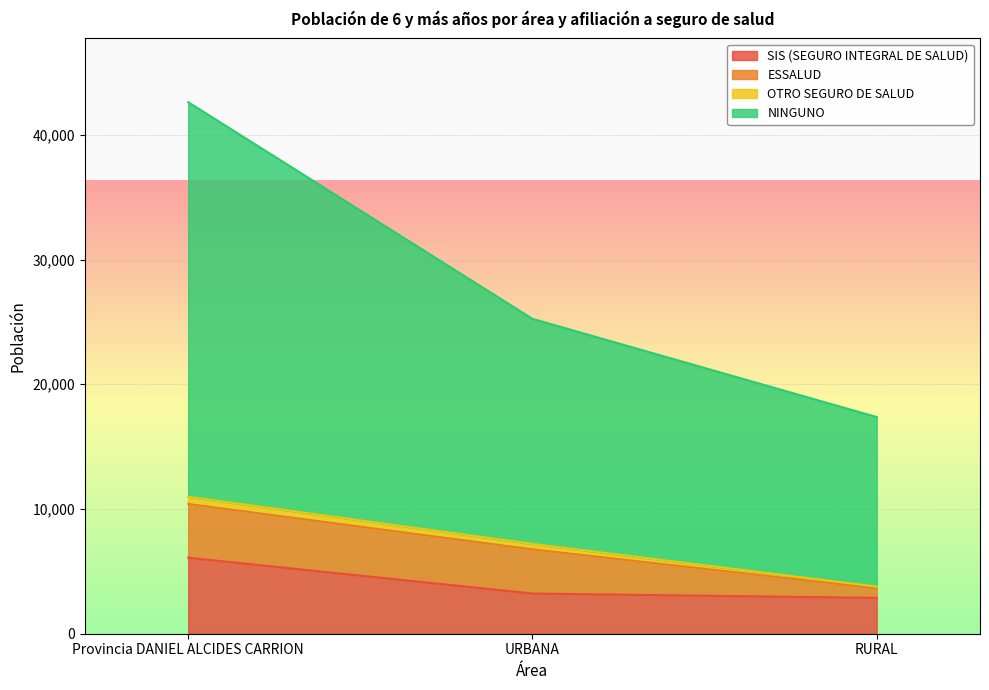

The value of SIS (SEGURO INTEGRAL DE SALUD) at Provincia DANIEL ALCIDES CARRION is 2071. True or false?

False